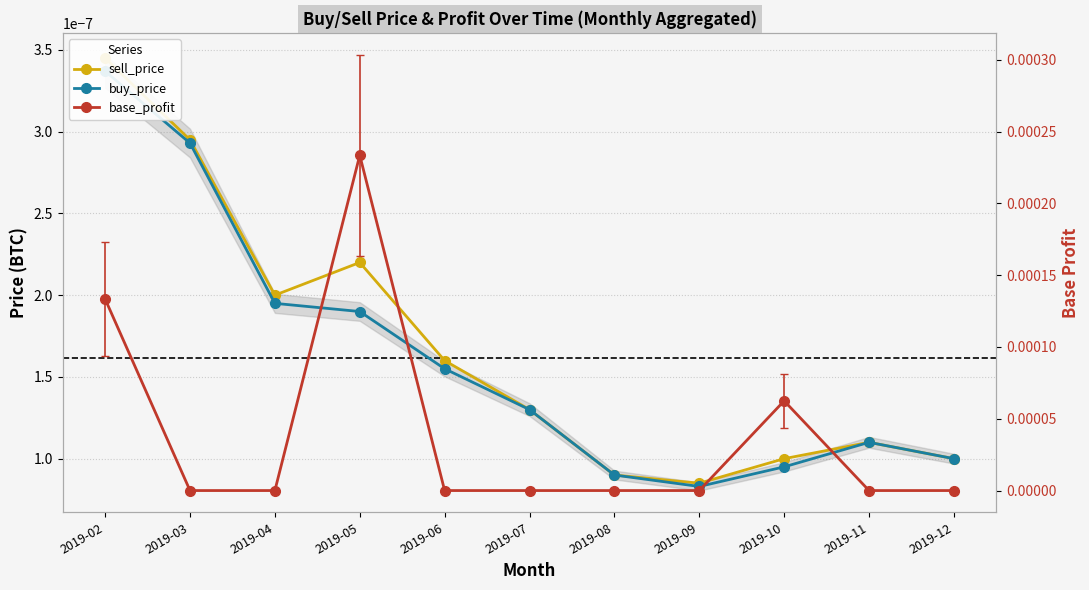

Rank the series by their maximum value, from lowest to highest.

buy_price, sell_price, base_profit